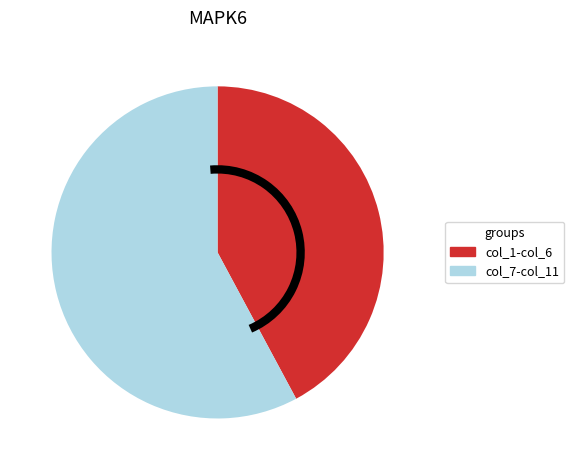

How many segments does this pie chart have?

2